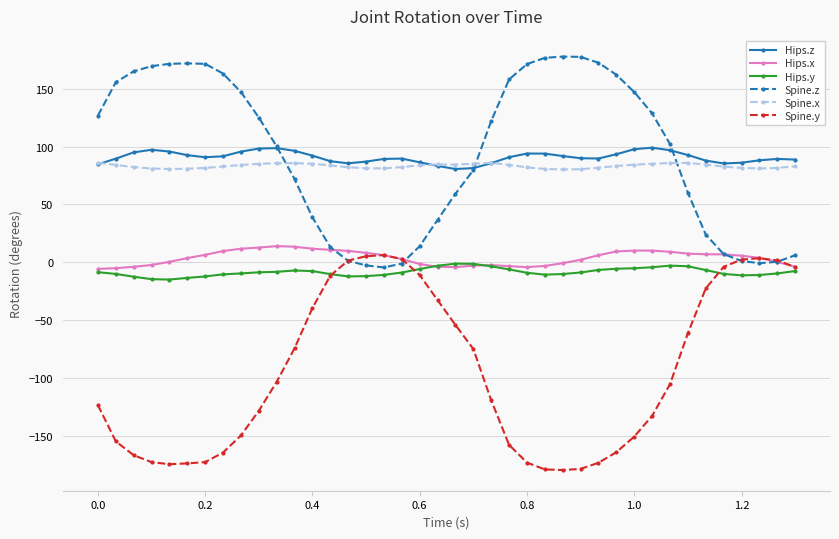

What is the sum of all Spine.x values?

3327.2